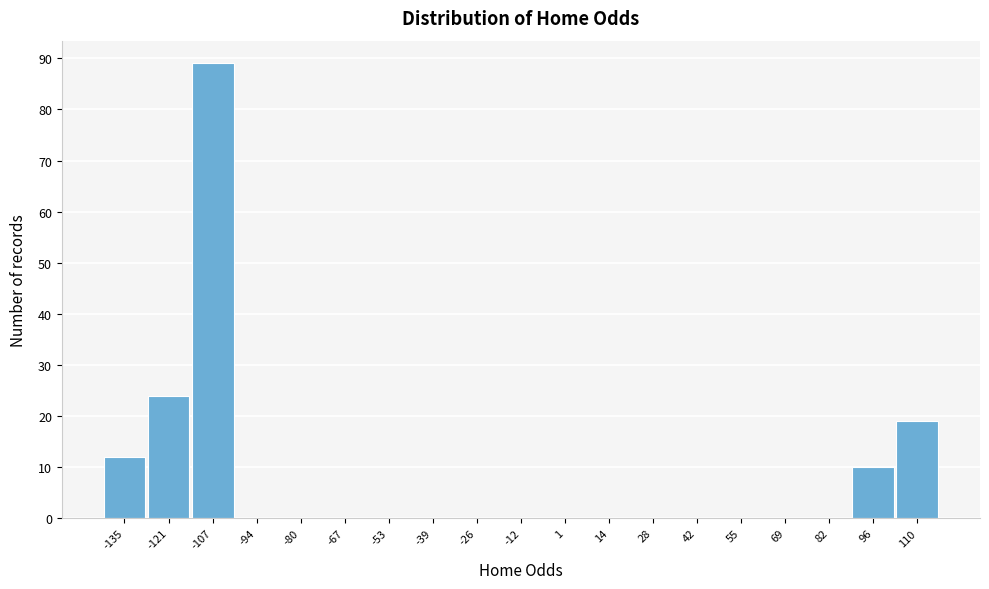

Reading left to right, list every bar in this chart as the range it spans on the x-axis followed by its height. Neither the bar edges nor the heights are printed on the chart, so give them approximately, as read against the axes.

-142 to -128: 12
-128 to -114: 24
-114 to -102: 89
-102 to -88: 0
-88 to -74: 0
-74 to -60: 0
-60 to -46: 0
-46 to -32: 0
-32 to -20: 0
-20 to -6: 0
-6 to 8: 0
8 to 22: 0
22 to 36: 0
36 to 48: 0
48 to 62: 0
62 to 76: 0
76 to 90: 0
90 to 104: 10
104 to 118: 19